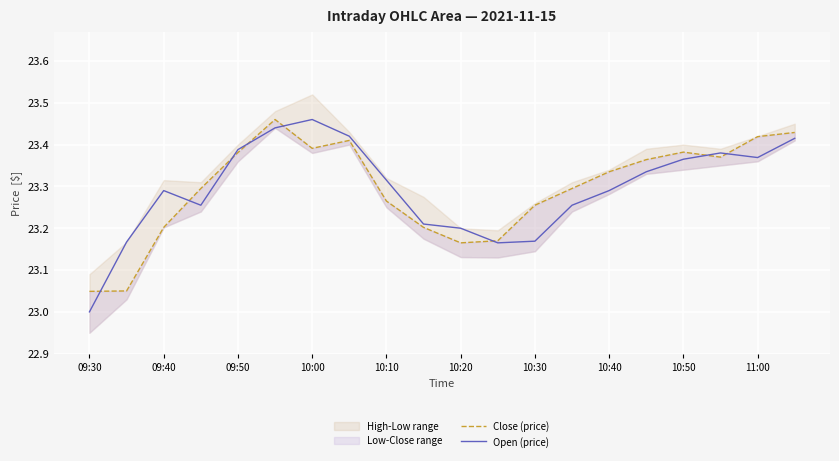

At which label does Open (price) reach its minimum?

09:30